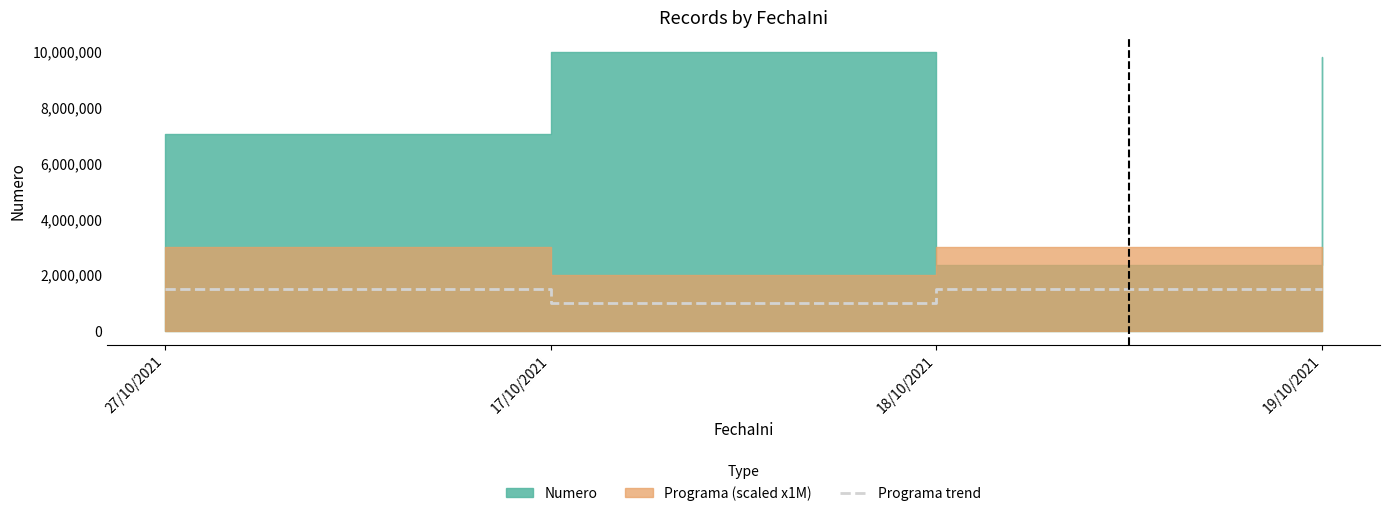

At which label is the value closest to 1250000?

27/10/2021